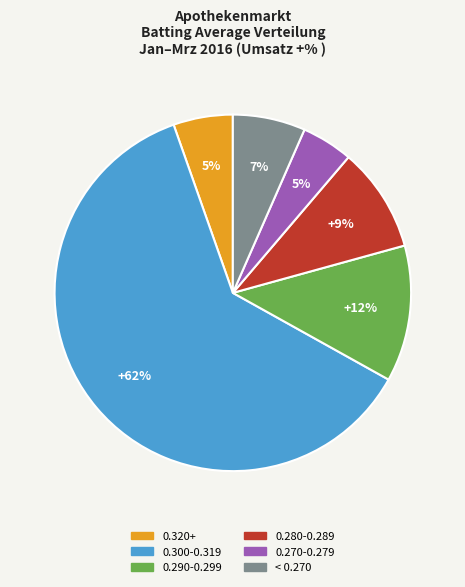

How many slices are in this pie chart?

6